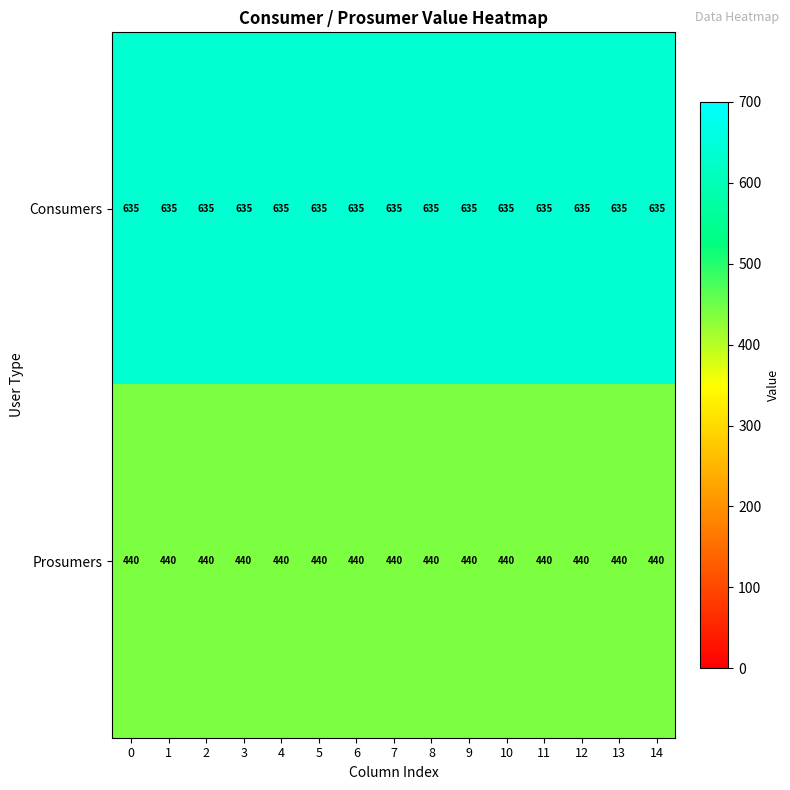

Rank the series by their maximum value, from lowest to highest.

Prosumers, Consumers